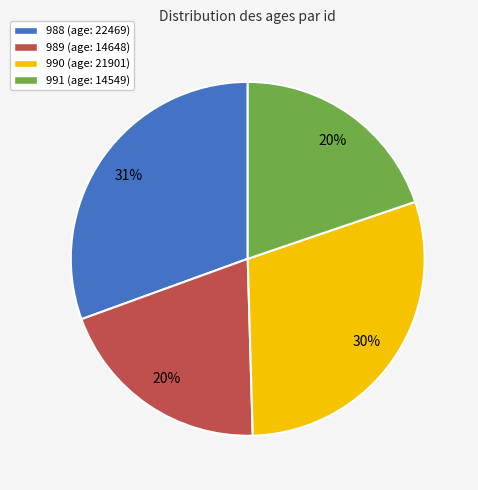

What is the largest slice in the pie chart?

988